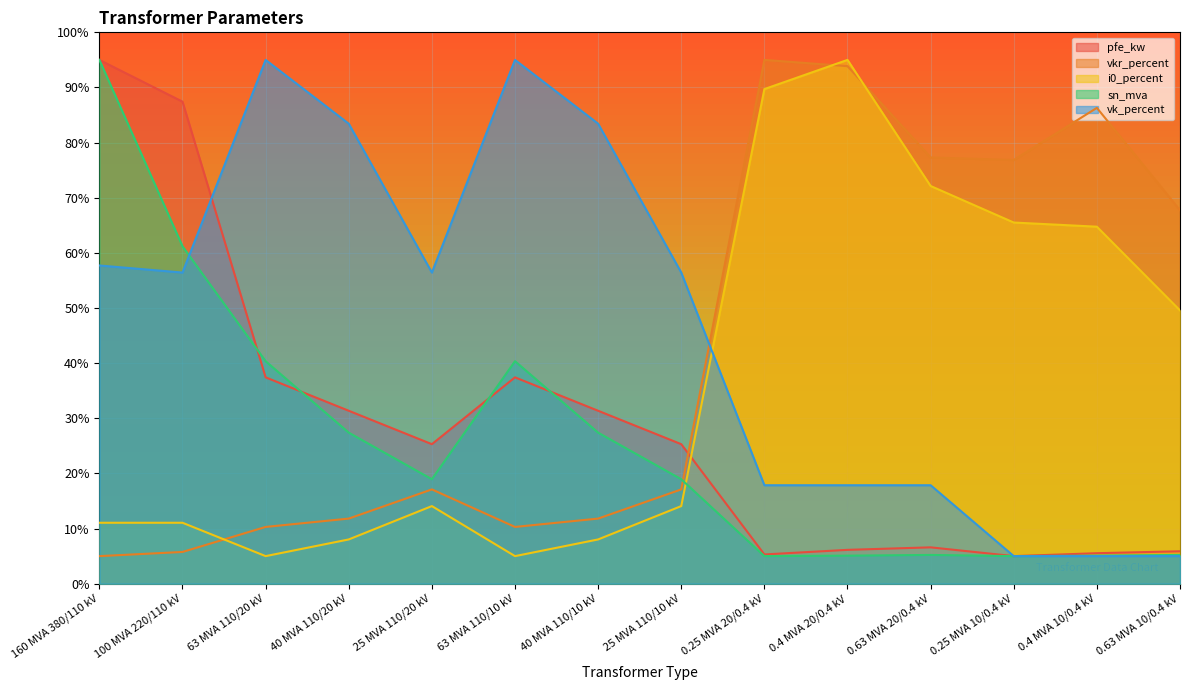

Where does the pfe_kw series first go above 25?

160 MVA 380/110 kV